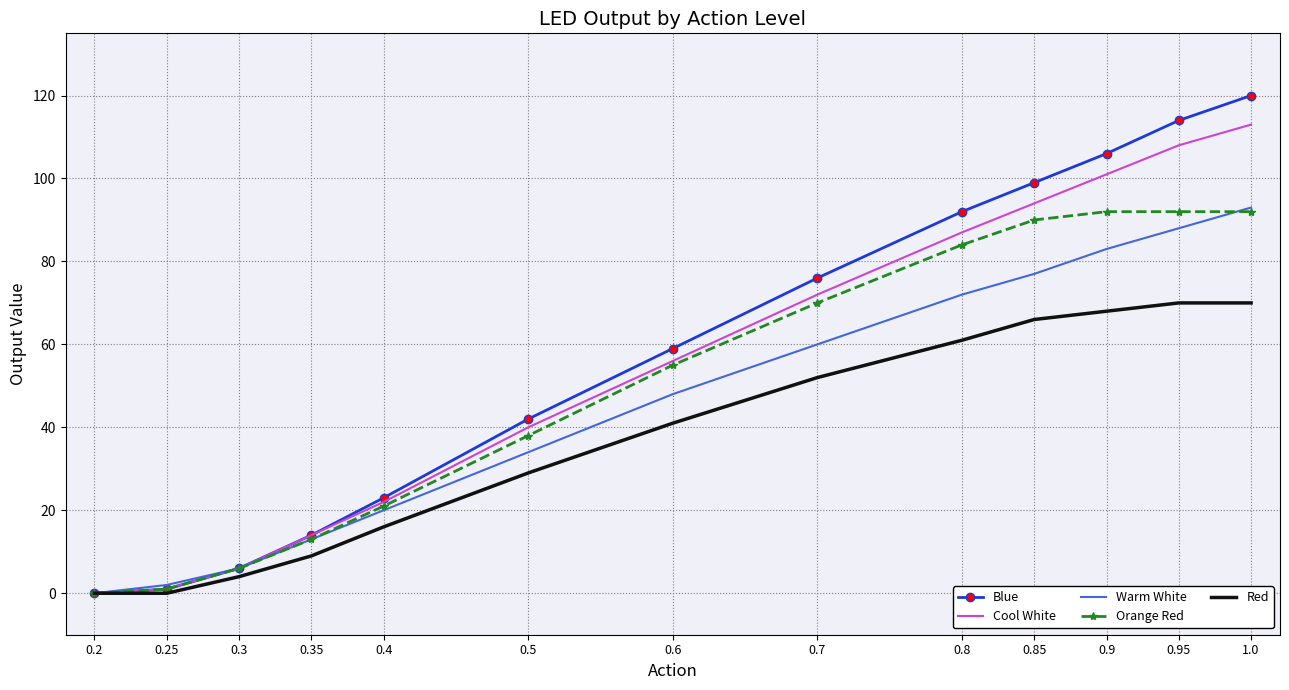

The value of Cool White at 0.8 is 140. True or false?

False